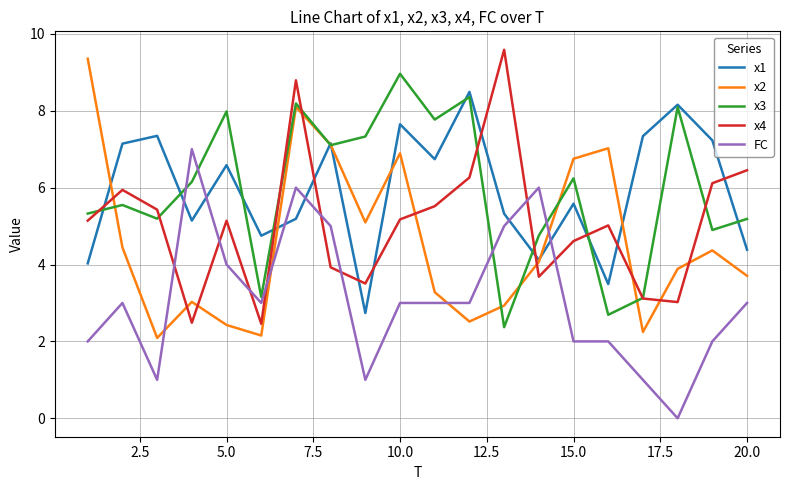

What is the maximum value for x2?

9.4